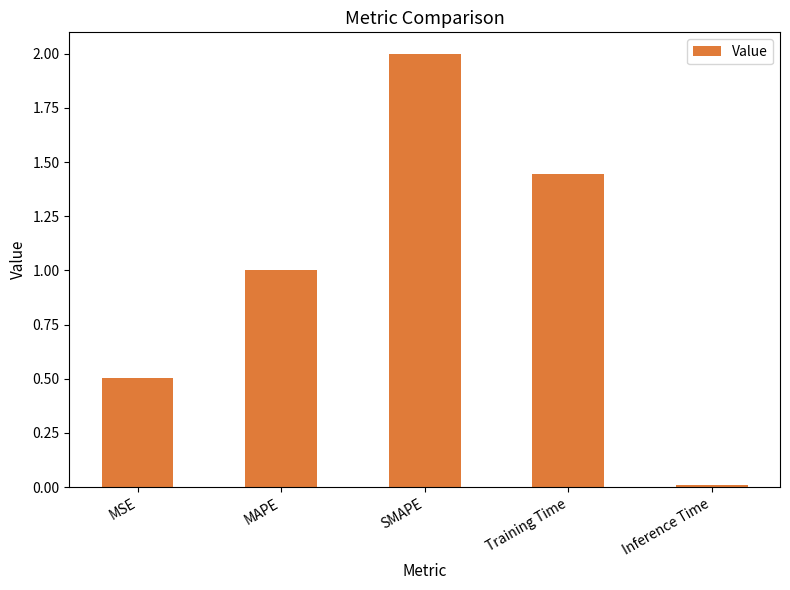

At which category does the chart reach its peak across all series?

SMAPE